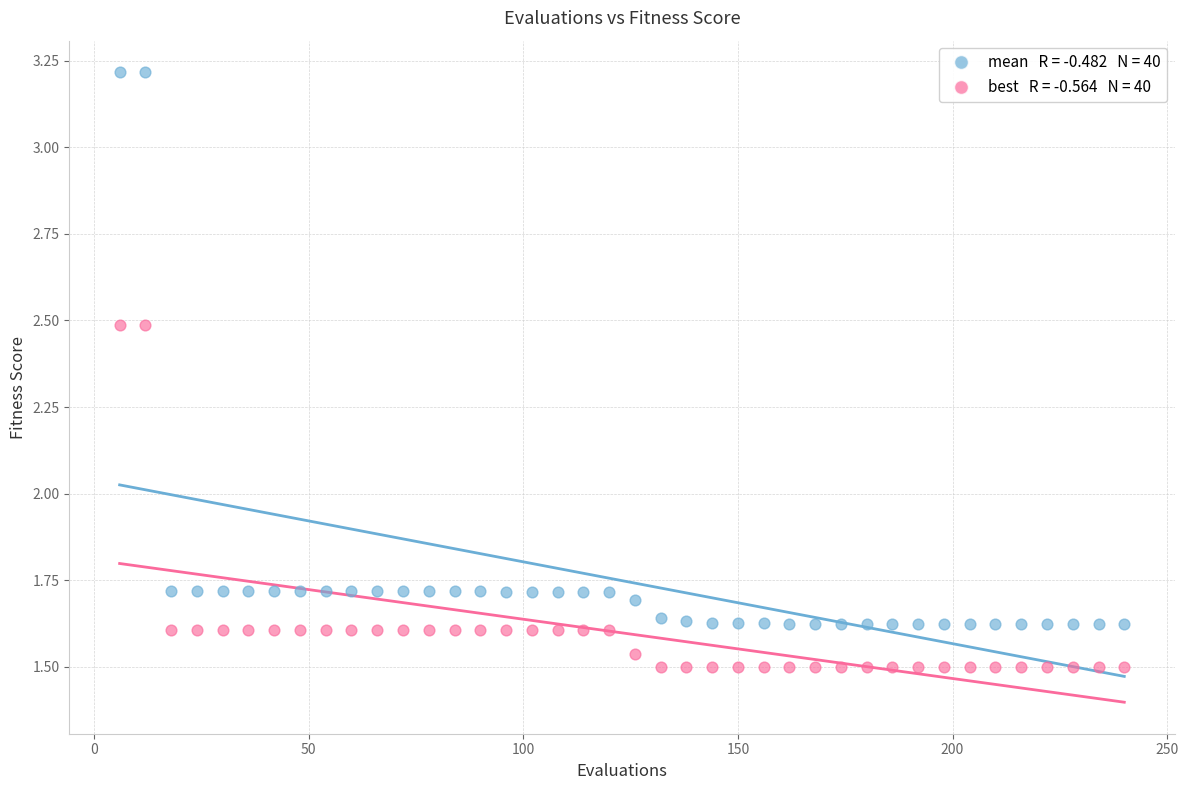

Across all data points, what is the range of X values (max minus min)?

234.0